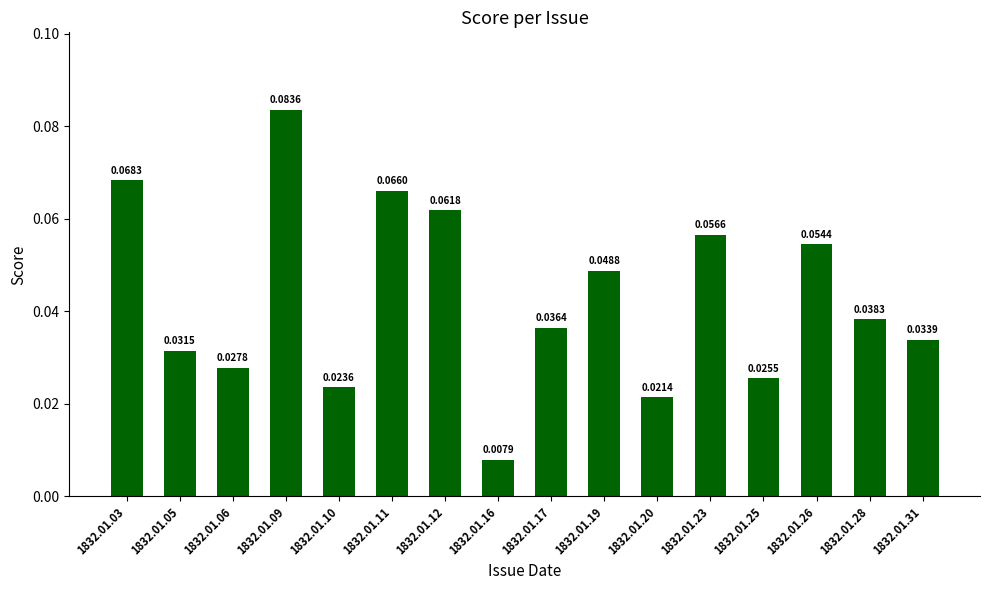

Which has a higher value, 1832.01.20 or 1832.01.19?

1832.01.19